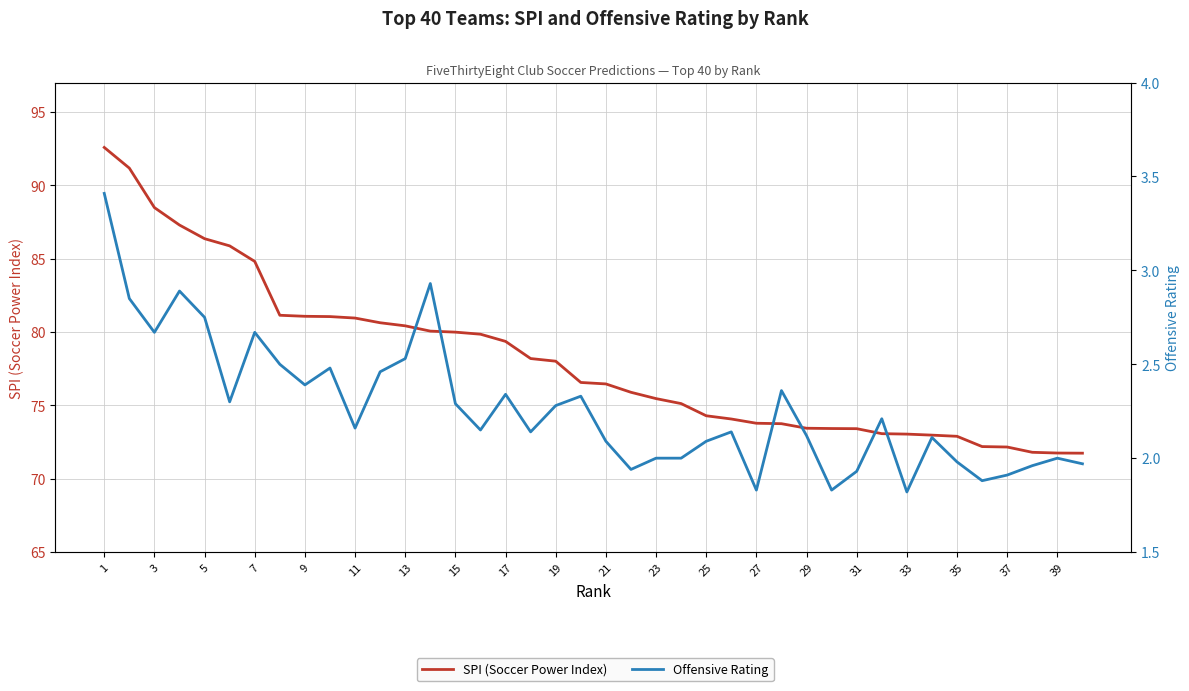

Rank the series by their maximum value, from lowest to highest.

Offensive Rating, SPI (Soccer Power Index)